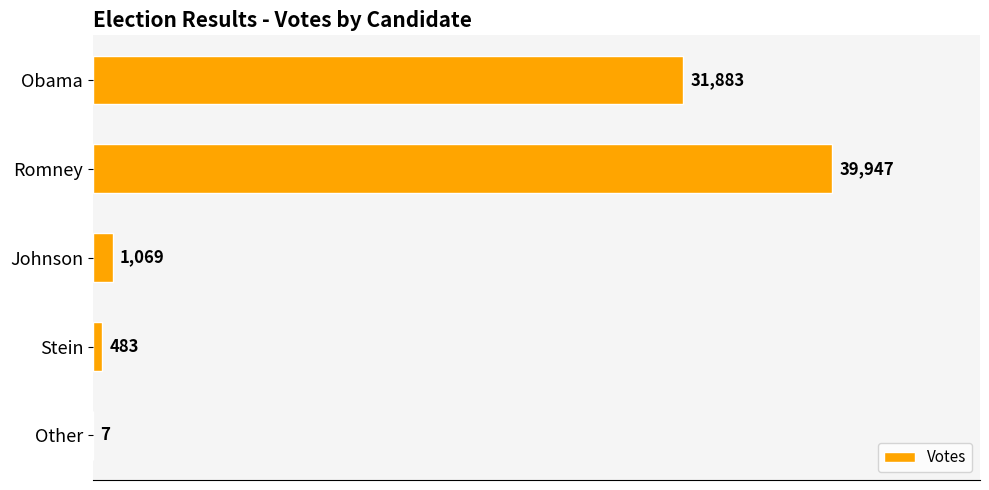

Read the value at Johnson.

1069